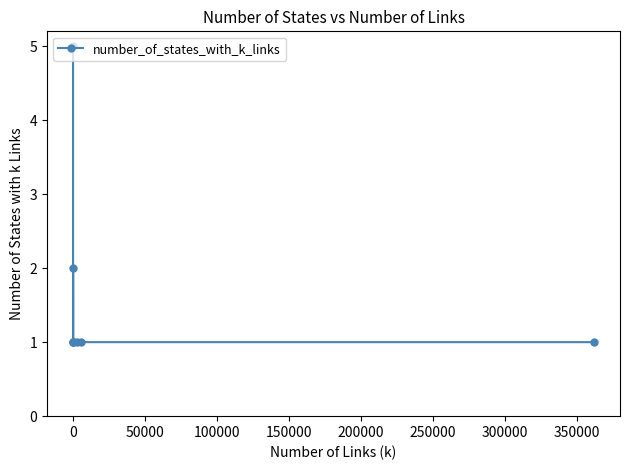

Reading left to right, list all the values displayed in this chart.

5	1	2	1	1	1	1	1